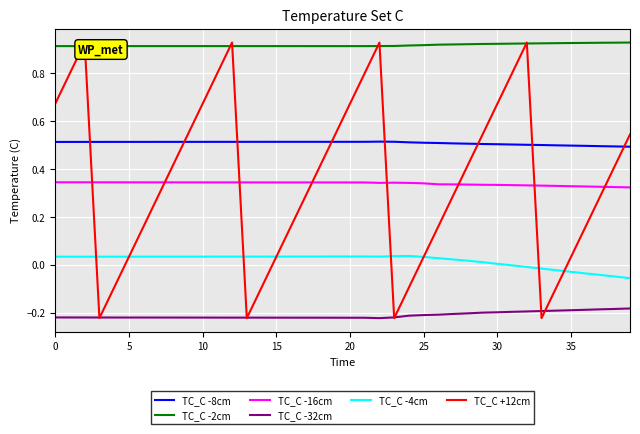

Which series has the widest spread of values?

TC_C +12cm